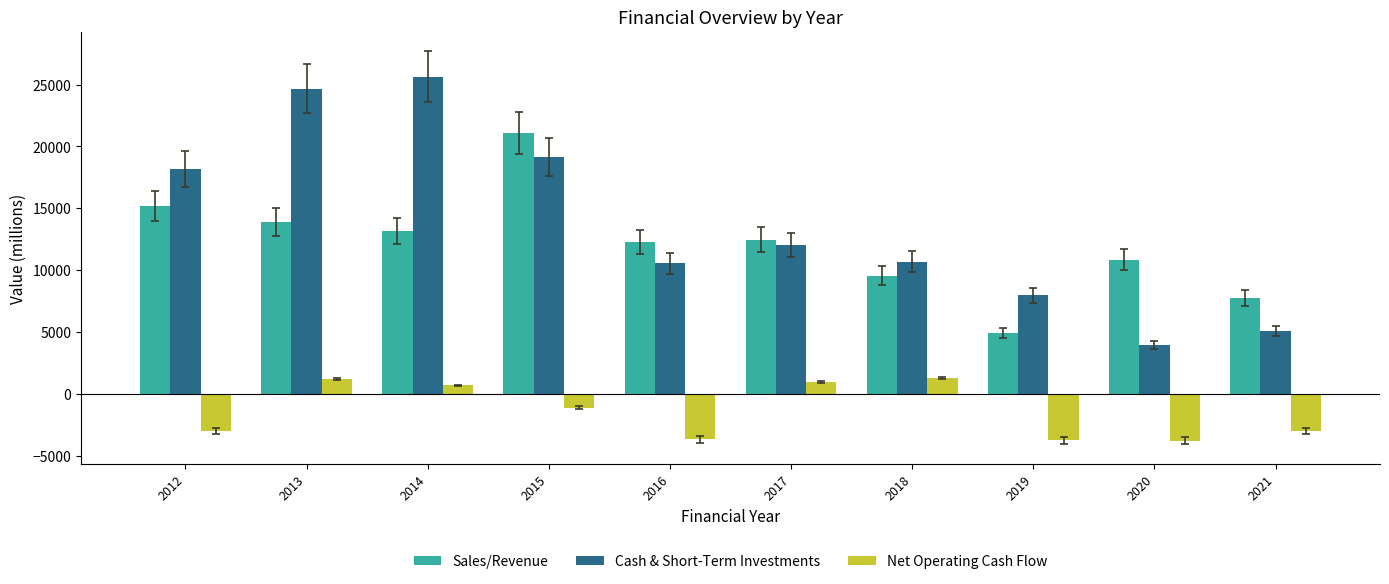

What is the difference between the highest and lowest values at 2016?

15965.5